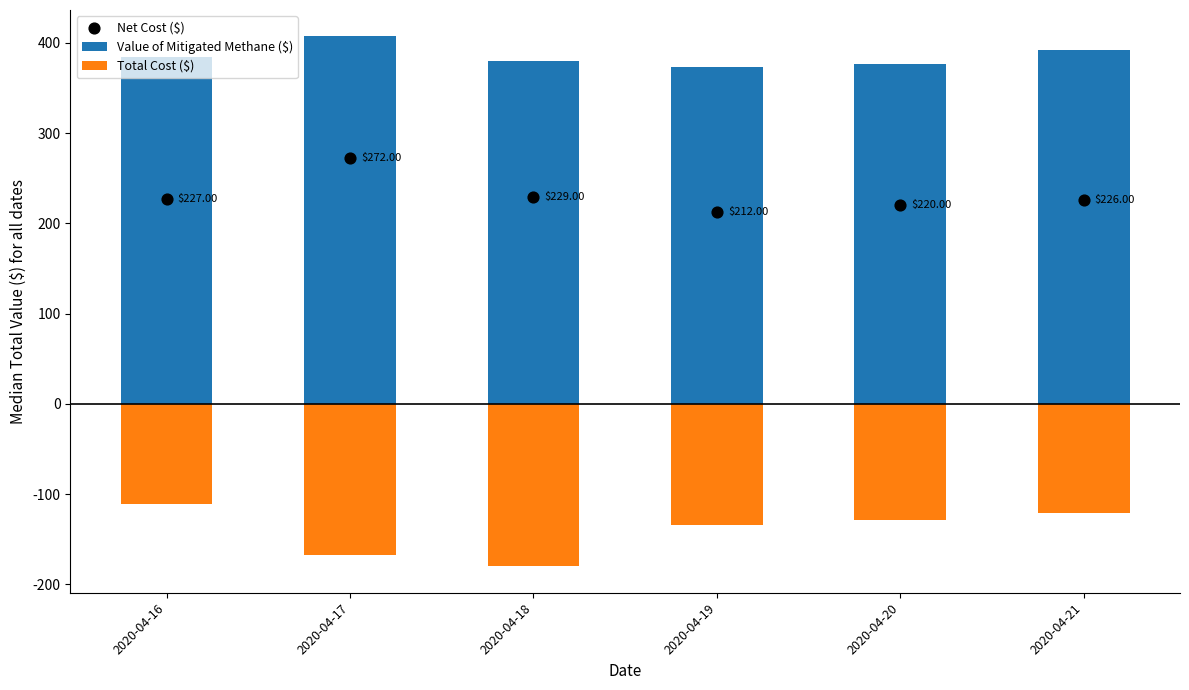

Which series contains the highest Y value?

Value of Mitigated Methane ($)